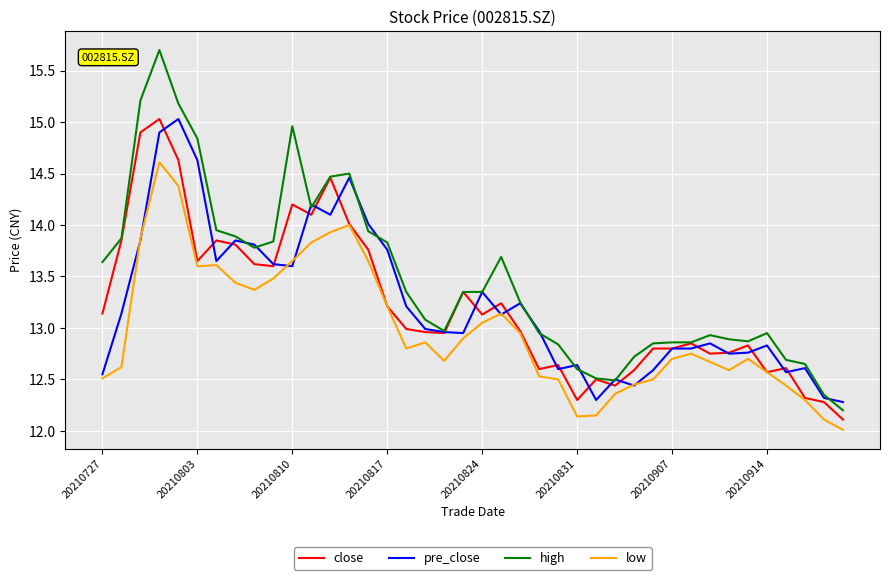

What is the smallest value displayed?

12.0